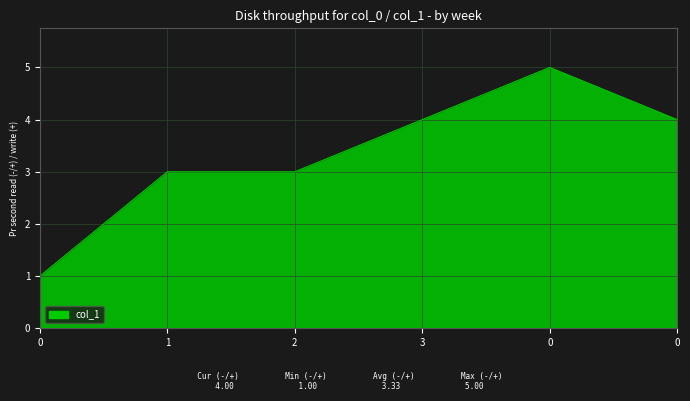

What is the sum of the values at 0 and 3?

8